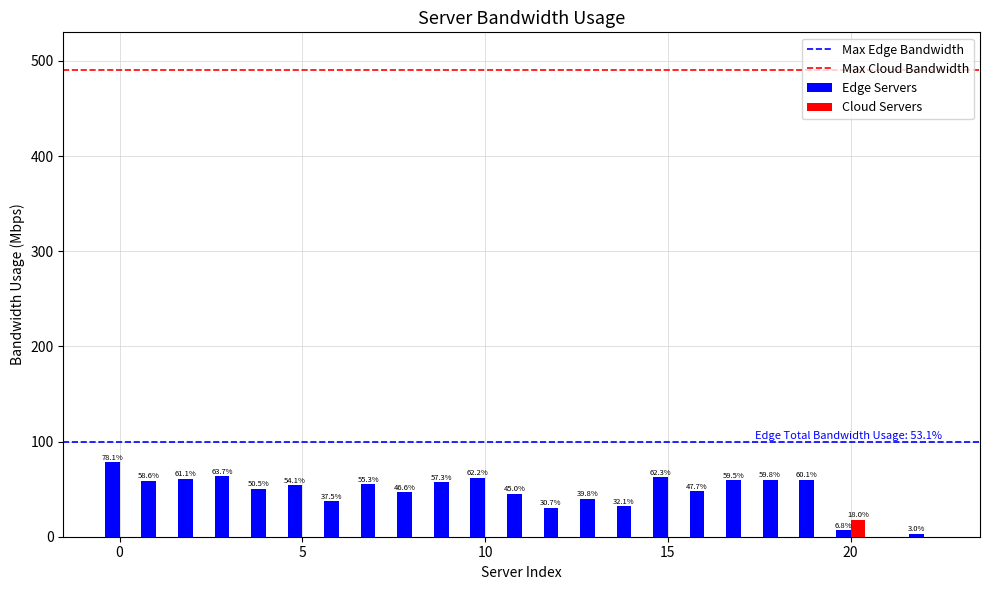

How many positive values does the Cloud Servers series have?

1